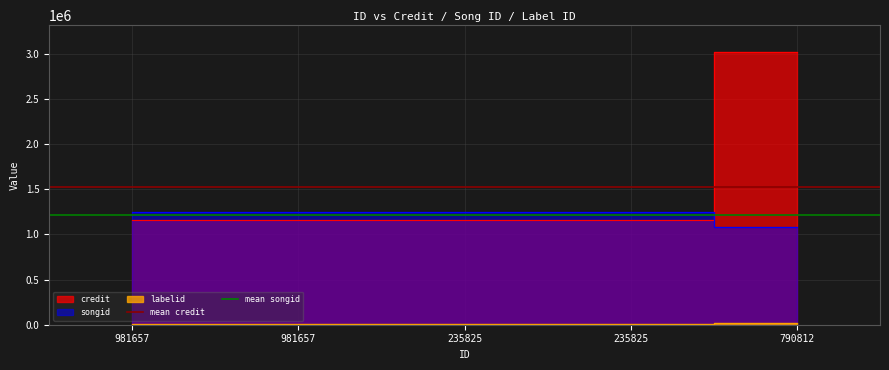

What is the sum of all mean credit values?

3055417.6